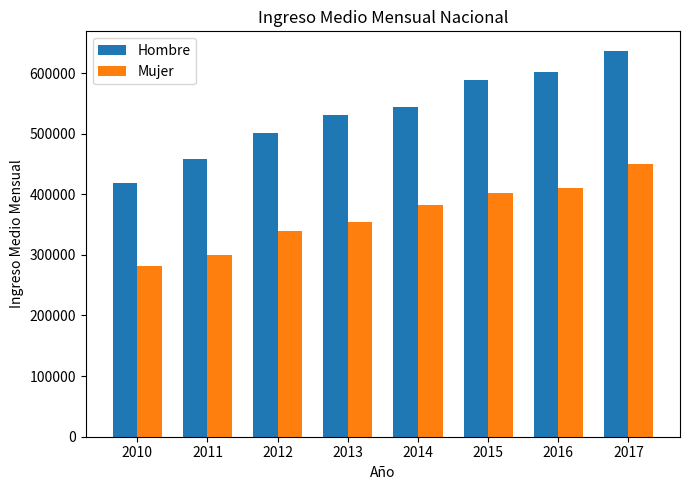

Does the chart contain stacked bars?

No